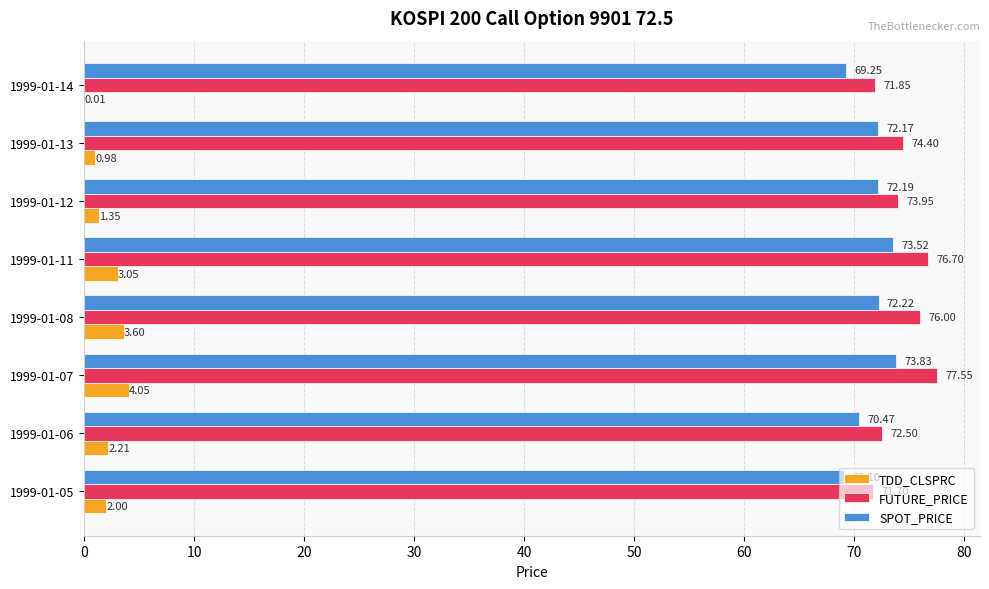

What is the sum of all SPOT_PRICE values?

572.8